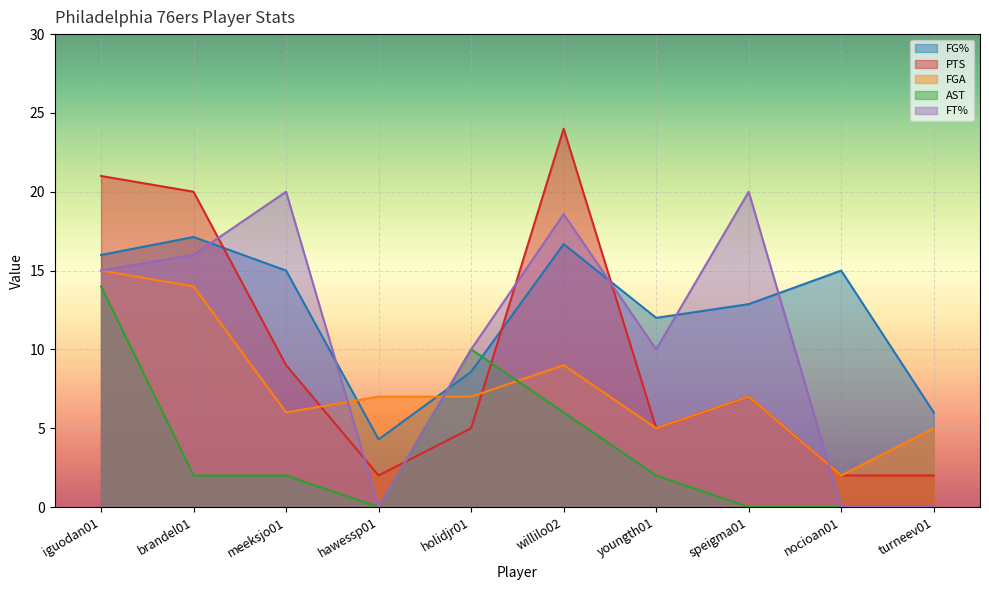

How many lines are shown in the chart?

5